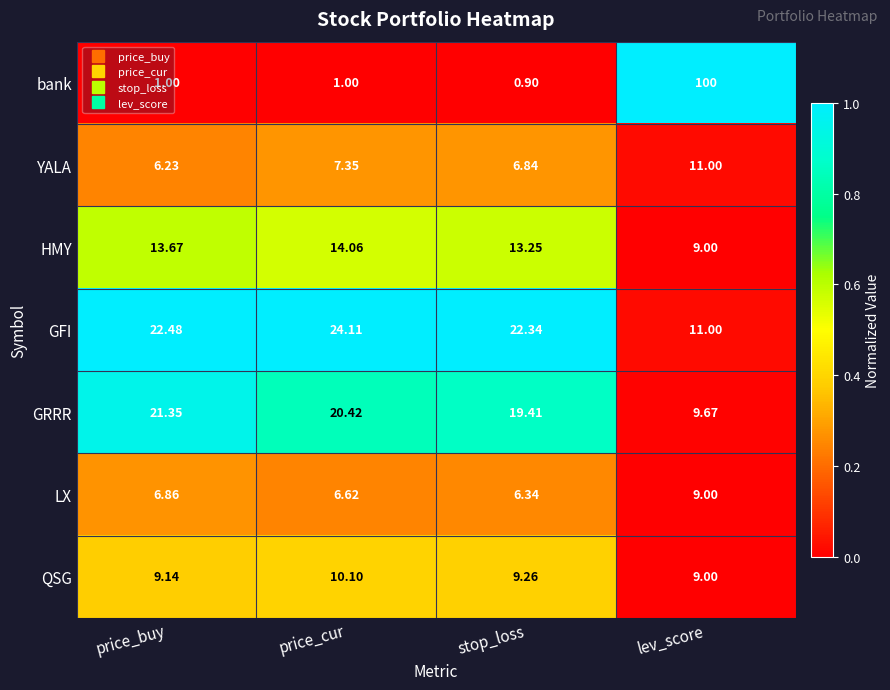

Is the value of YALA at price_buy greater than the value of GRRR at price_buy?

No